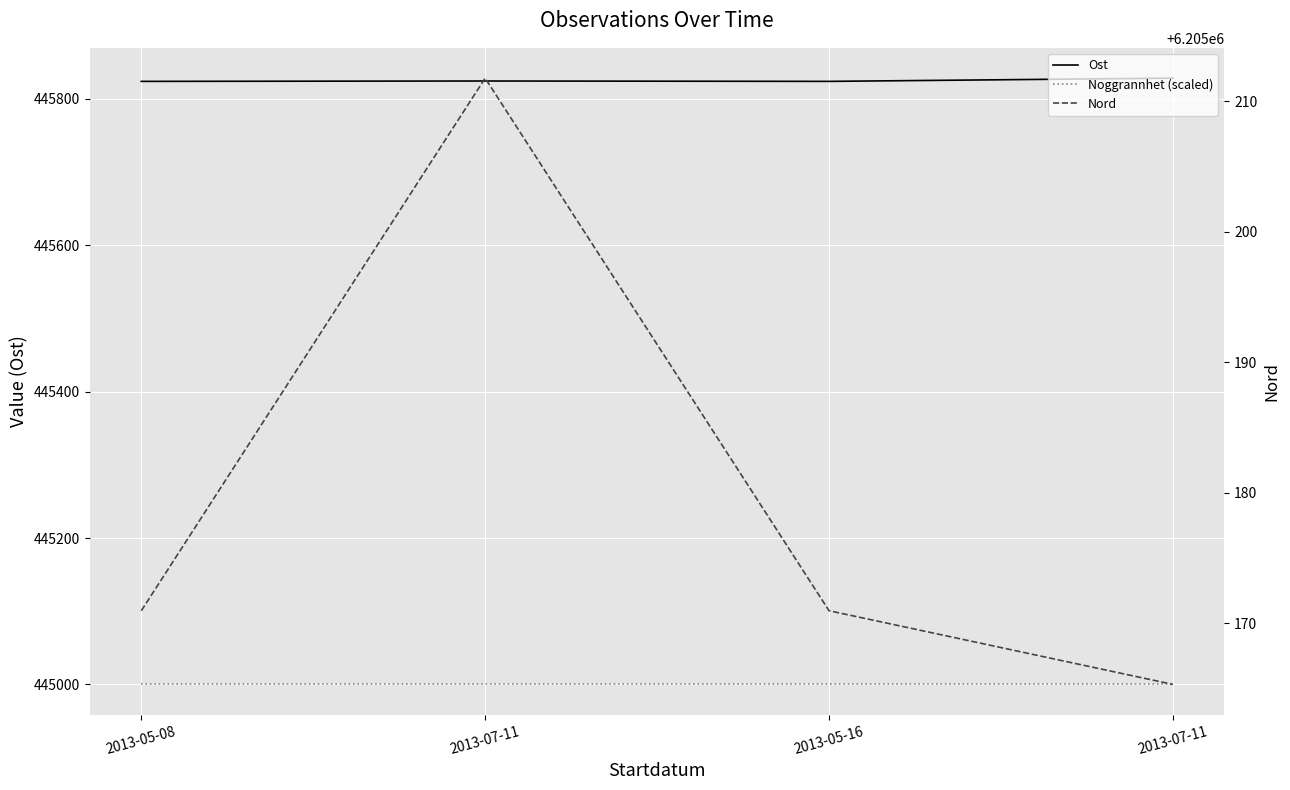

At which category does the chart reach its peak across all series?

2013-07-11